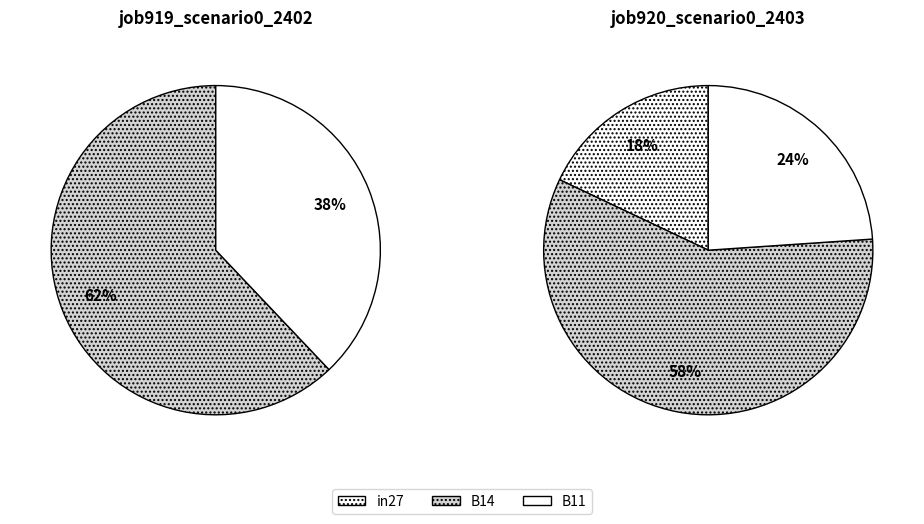

Rank the categories by job919_scenario0_2402 value from highest to lowest.

B14, B11, in27